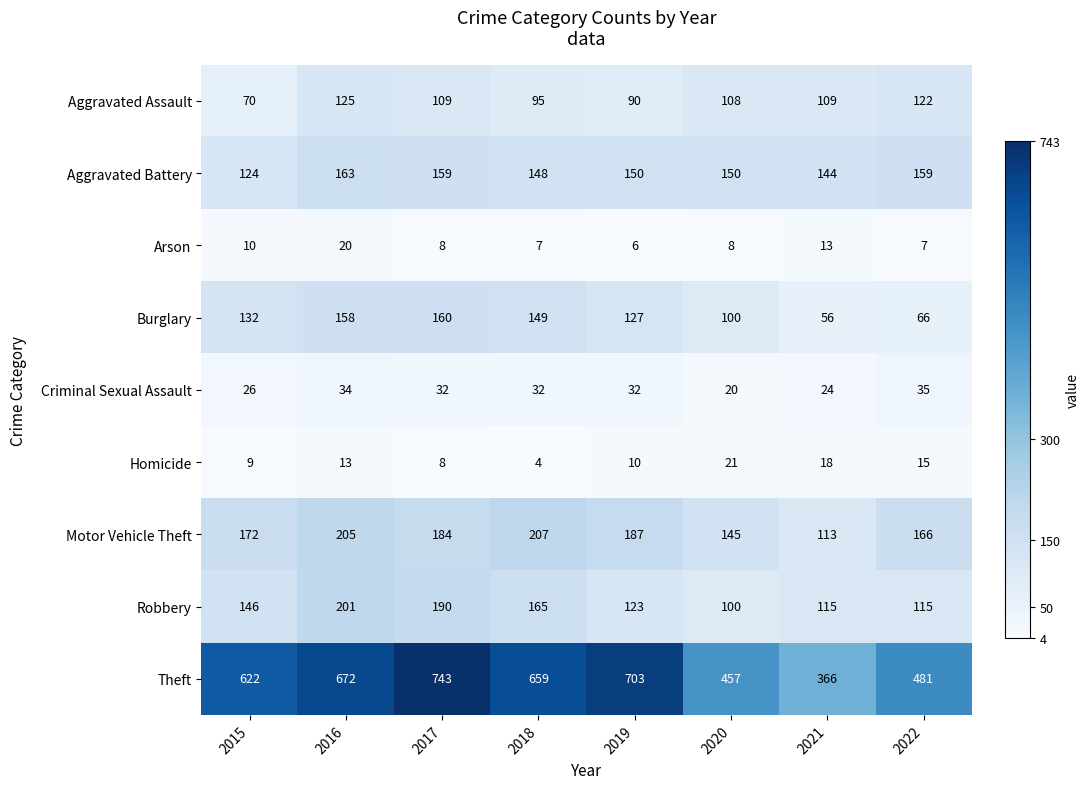

Which series has the largest total across all categories?

Theft